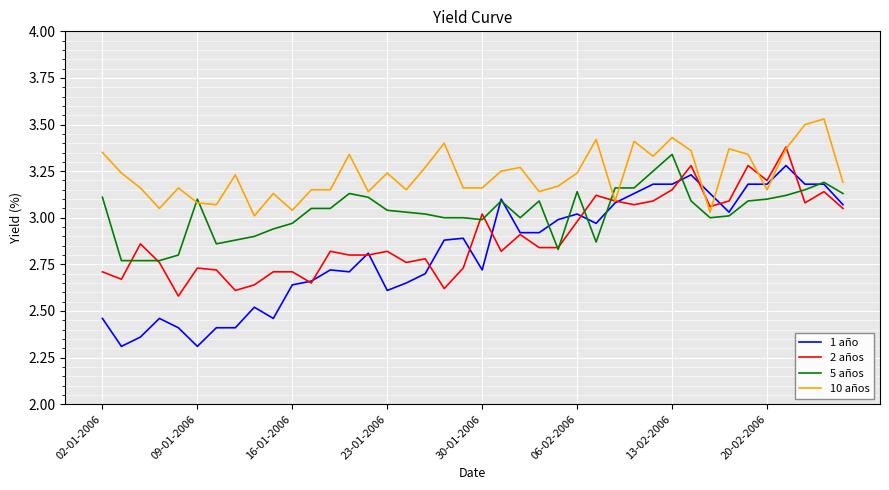

What is the lowest value of the 1 año series?

2.3